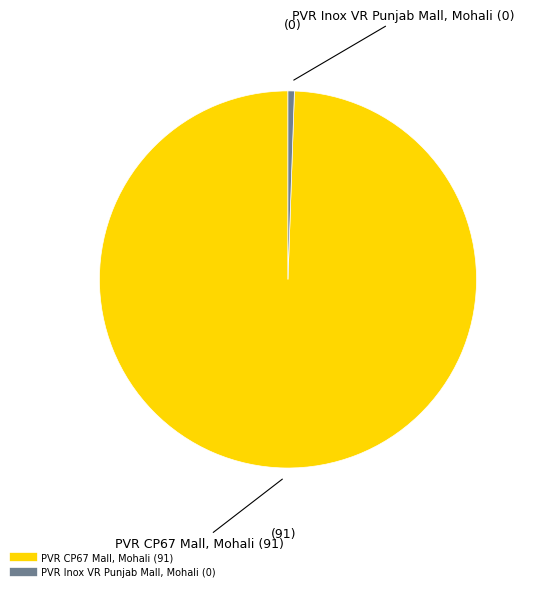

Do PVR CP67 Mall, Mohali and PVR Inox VR Punjab Mall, Mohali together represent more than half of the pie?

Yes